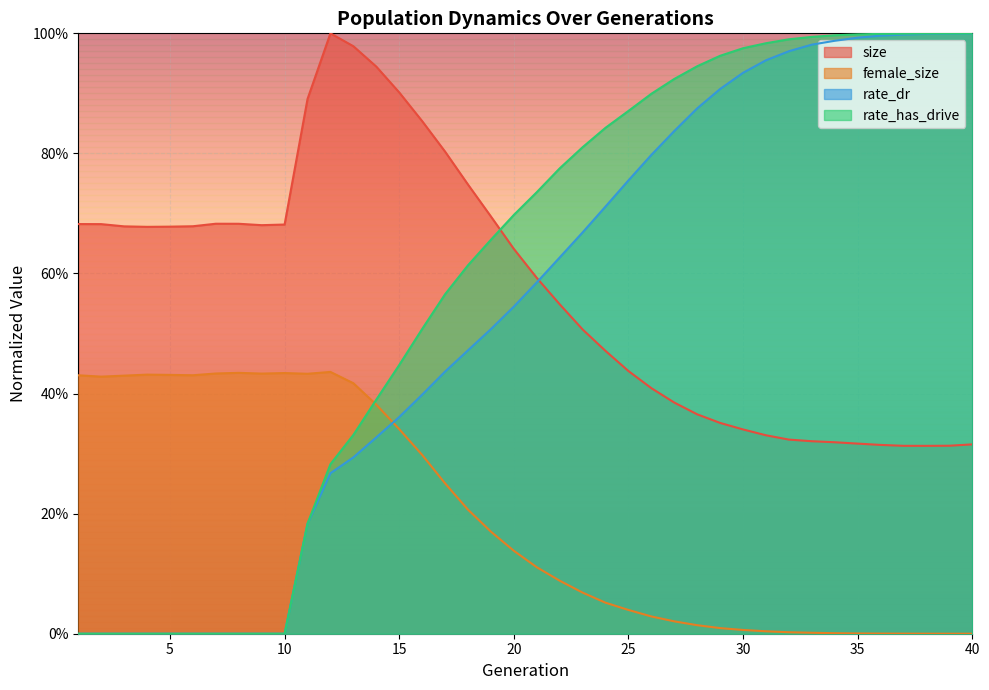

Reading left to right, transcribe all the data shown in this chart.

size: 1=0.7	2=0.7	3=0.7	4=0.7	5=0.7	6=0.7	7=0.7	8=0.7	9=0.7	10=0.7	11=0.9	12=1.0	13=1.0	14=0.9	15=0.9	16=0.9	17=0.8	18=0.7	19=0.7	20=0.6	21=0.6	22=0.5	23=0.5	24=0.5	25=0.4	26=0.4	27=0.4	28=0.4	29=0.4	30=0.3	31=0.3	32=0.3	33=0.3	34=0.3	35=0.3	36=0.3	37=0.3	38=0.3	39=0.3	40=0.3
female_size: 1=0.4	2=0.4	3=0.4	4=0.4	5=0.4	6=0.4	7=0.4	8=0.4	9=0.4	10=0.4	11=0.4	12=0.4	13=0.4	14=0.4	15=0.3	16=0.3	17=0.3	18=0.2	19=0.2	20=0.1	21=0.1	22=0.1	23=0.1	24=0.1	25=0.0	26=0.0	27=0.0	28=0.0	29=0.0	30=0.0	31=0.0	32=0.0	33=0.0	34=0.0	35=0.0	36=0.0	37=0.0	38=0.0	39=0.0	40=0.0
rate_dr: 1=0.0	2=0.0	3=0.0	4=0.0	5=0.0	6=0.0	7=0.0	8=0.0	9=0.0	10=0.0	11=0.2	12=0.3	13=0.3	14=0.3	15=0.4	16=0.4	17=0.4	18=0.5	19=0.5	20=0.5	21=0.6	22=0.6	23=0.7	24=0.7	25=0.8	26=0.8	27=0.8	28=0.9	29=0.9	30=0.9	31=1.0	32=1.0	33=1.0	34=1.0	35=1.0	36=1.0	37=1.0	38=1.0	39=1.0	40=1.0
rate_has_drive: 1=0.0	2=0.0	3=0.0	4=0.0	5=0.0	6=0.0	7=0.0	8=0.0	9=0.0	10=0.0	11=0.2	12=0.3	13=0.3	14=0.4	15=0.4	16=0.5	17=0.6	18=0.6	19=0.7	20=0.7	21=0.7	22=0.8	23=0.8	24=0.8	25=0.9	26=0.9	27=0.9	28=0.9	29=1.0	30=1.0	31=1.0	32=1.0	33=1.0	34=1.0	35=1.0	36=1.0	37=1.0	38=1.0	39=1.0	40=1.0